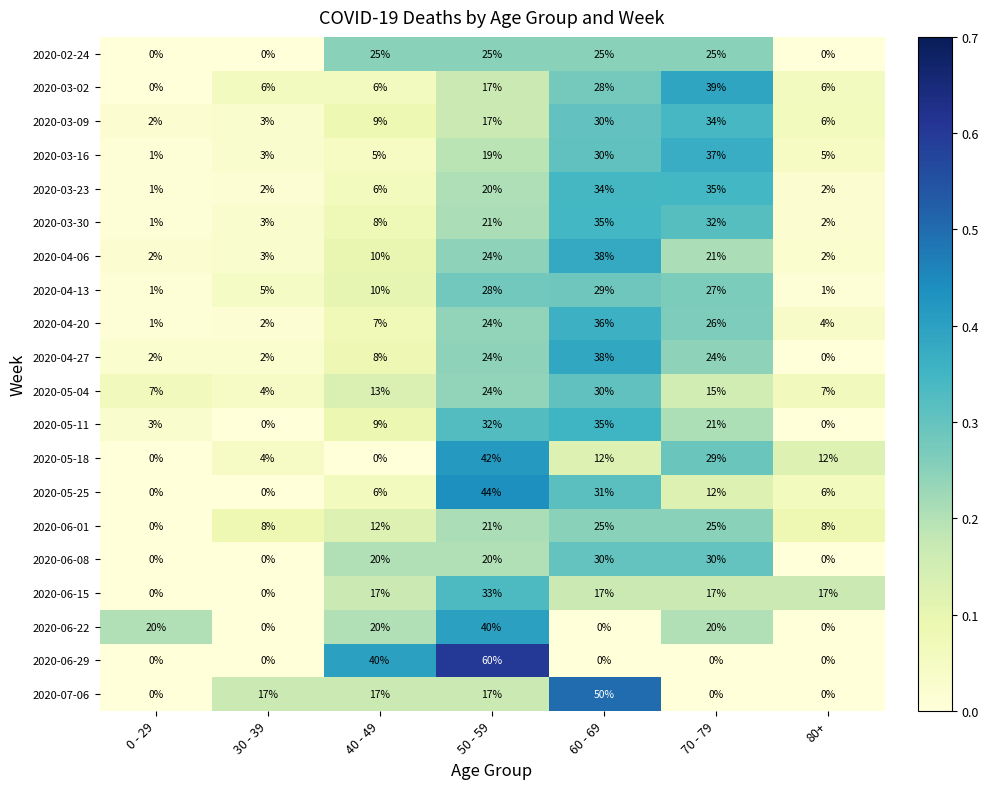

The value of 2020-05-04 at 80+ is 12. True or false?

False